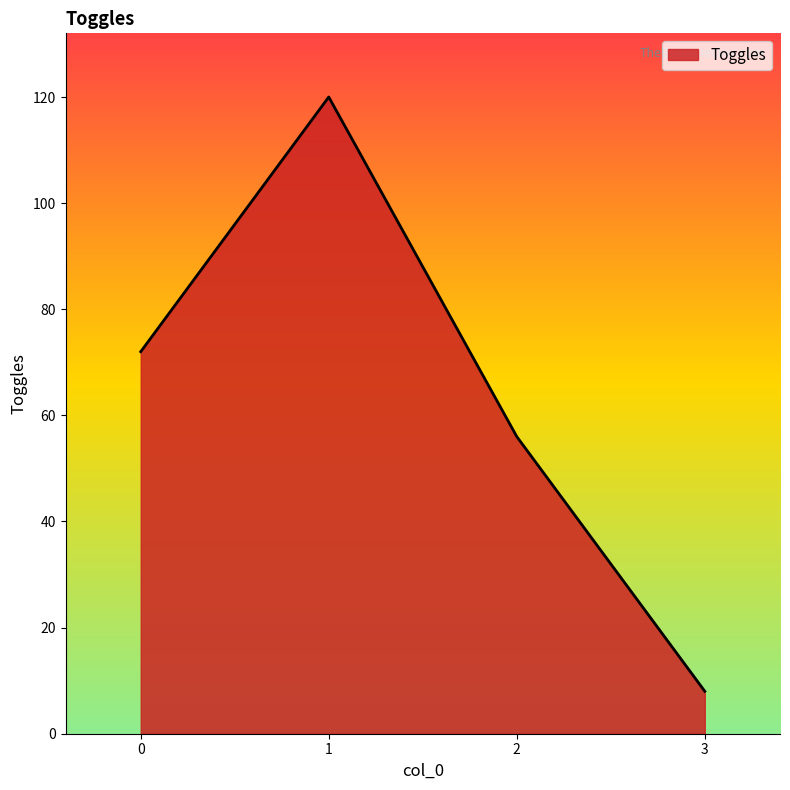

What is the minimum value shown in the chart?

8